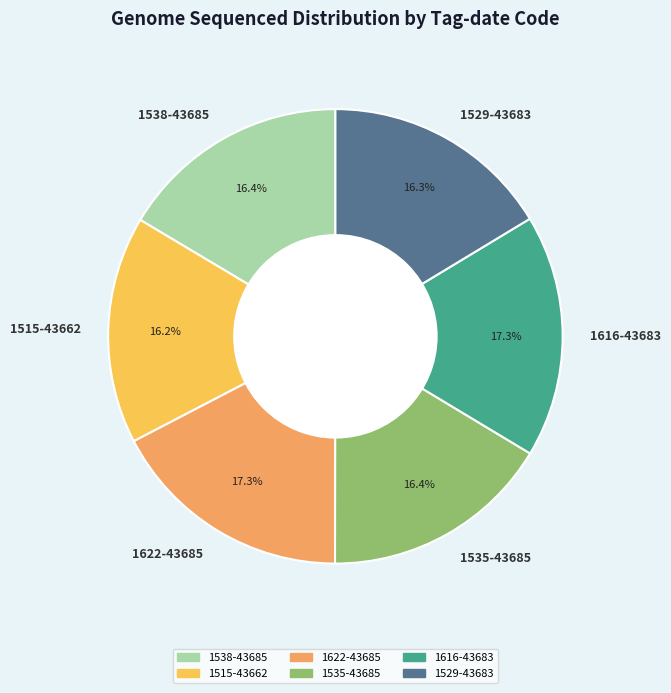

Is there any slice that represents more than half of the pie?

No